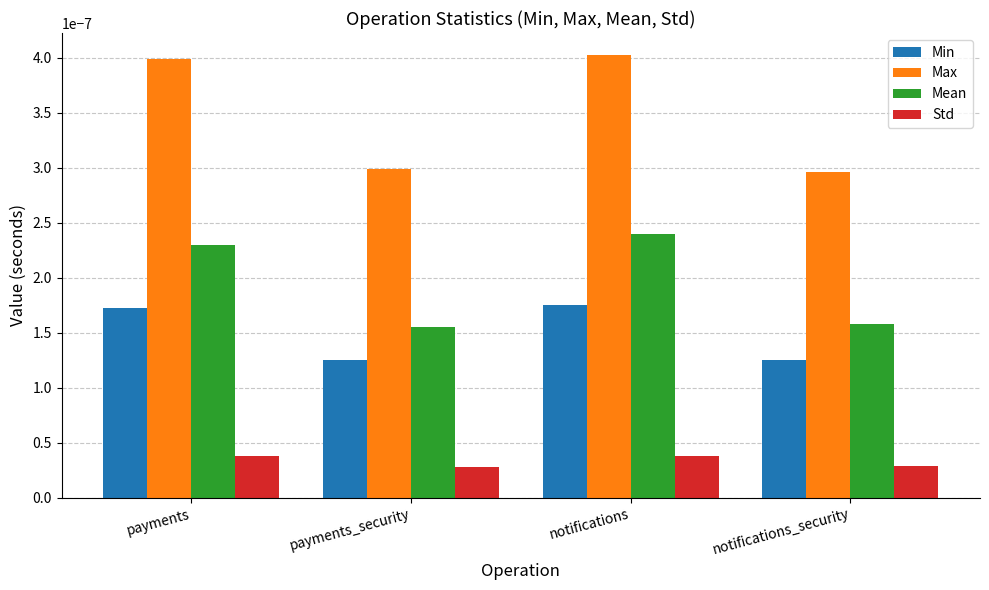

Which series has the widest spread of values?

Max